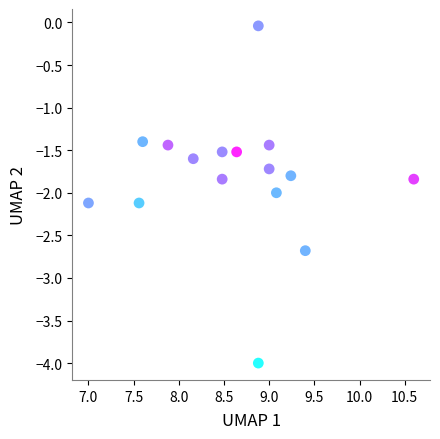

What is the range of X values (max minus min)?

3.6